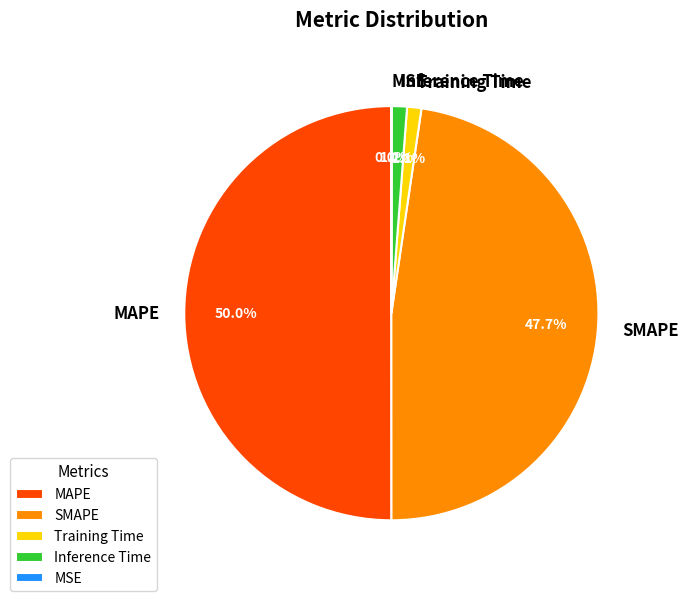

Which slice is the largest?

MAPE